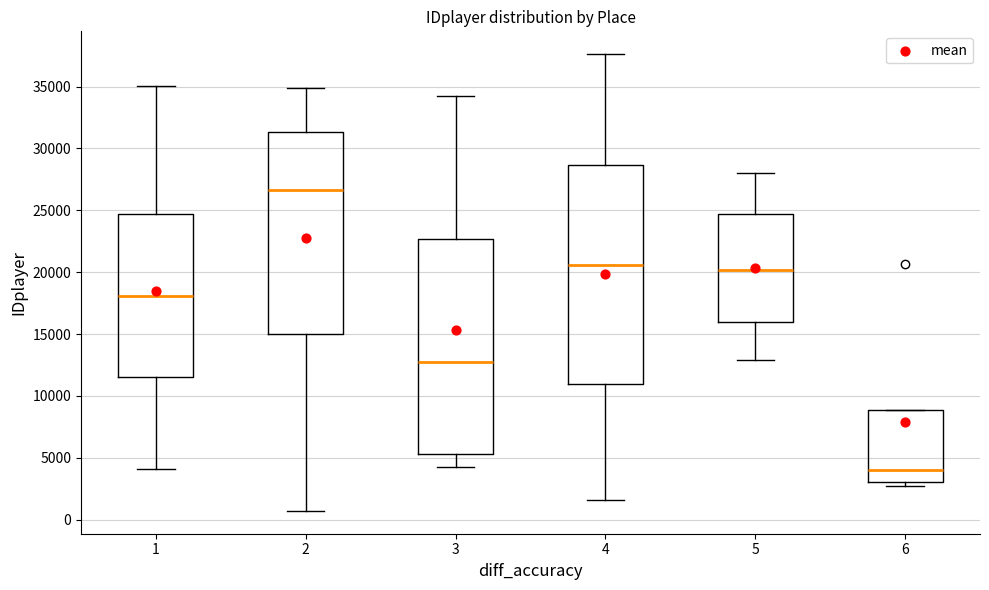

Reading left to right, transcribe this box plot: for each box, give where its median line is, the range the box spans, and where its two whiskers end, as read against the y-axis. The values are not printed on the chart, so give them approximately, as read against the axis.

1: median 18000, box 11500 to 24500, whiskers 4000 to 35000
2: median 26500, box 15000 to 31500, whiskers 500 to 35000
3: median 13000, box 5500 to 22500, whiskers 4500 to 34000
4: median 20500, box 11000 to 28500, whiskers 1500 to 37500
5: median 20000, box 16000 to 24500, whiskers 13000 to 28000
6: median 4000, box 3000 to 9000, whiskers 2500 to 9000